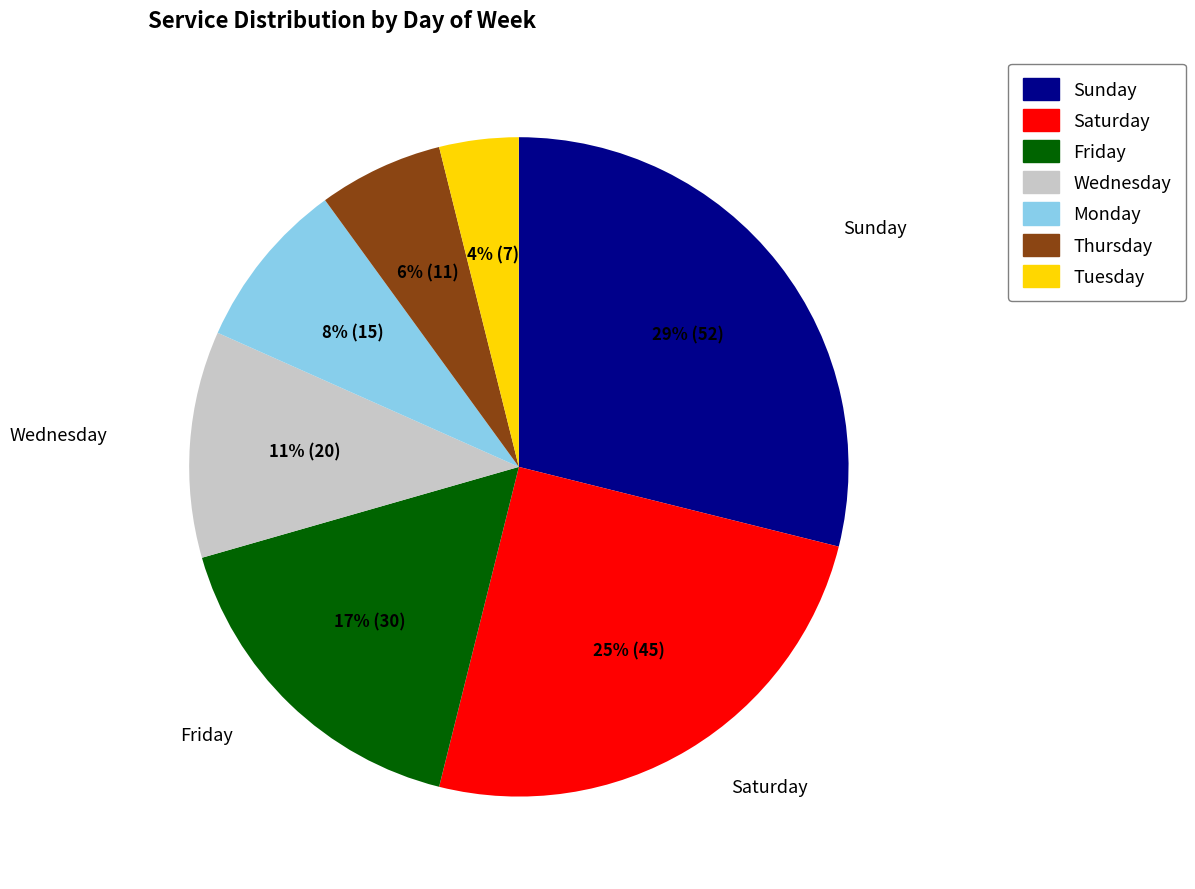

To the nearest percent, what is the difference between the Thursday and Wednesday slice percentages?

5%